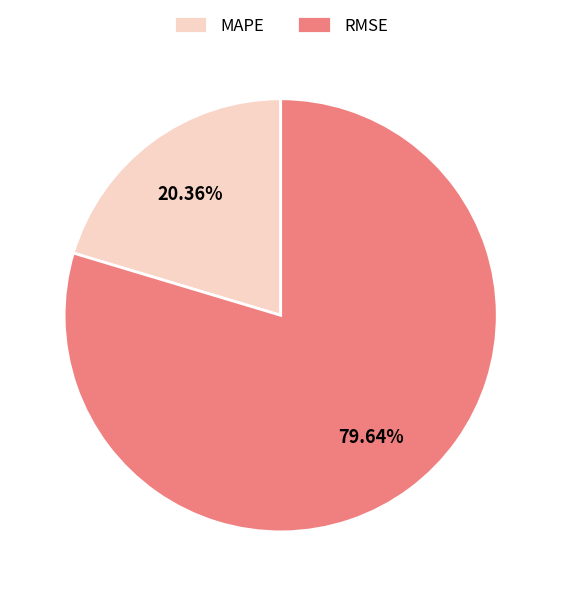

To the nearest percent, what percentage of the pie is RMSE?

80%